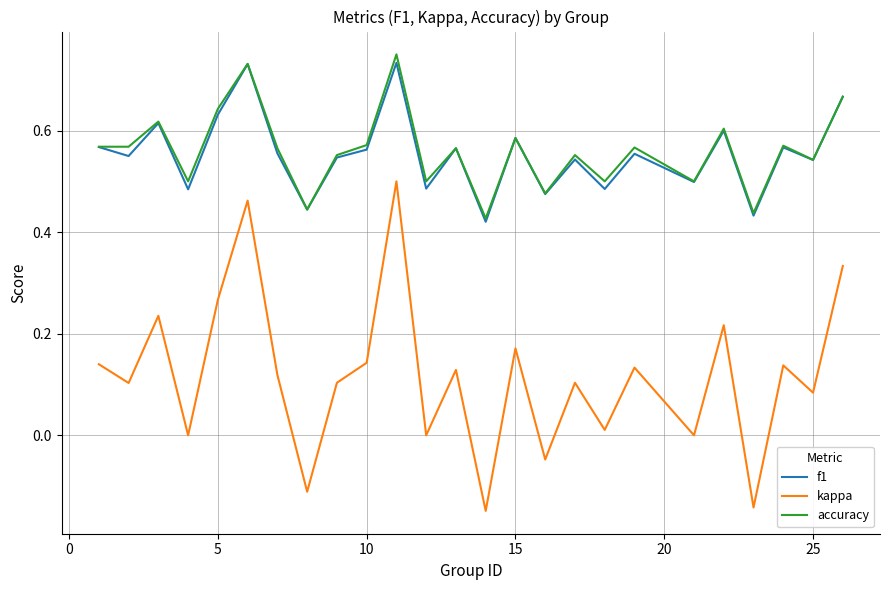

Which series has the largest range (max minus min)?

kappa